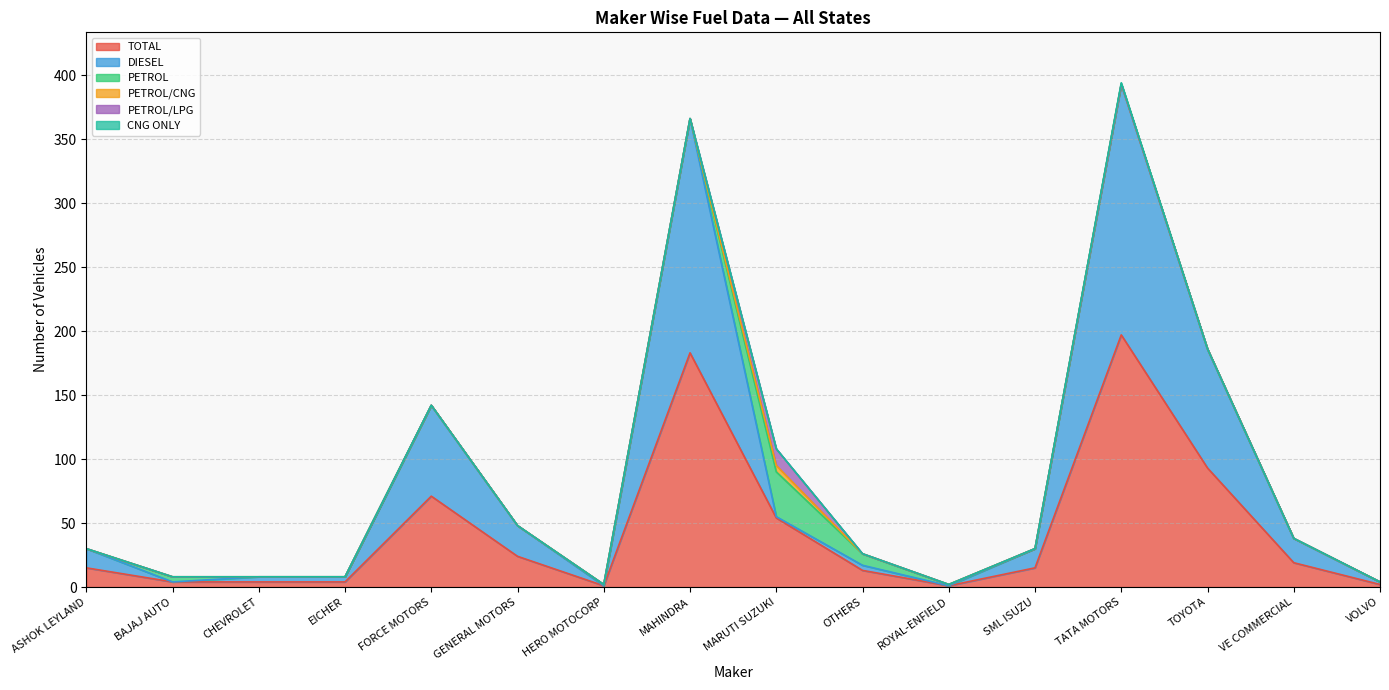

Rank the series by their maximum value, from lowest to highest.

CNG ONLY, PETROL/CNG, PETROL/LPG, PETROL, DIESEL, TOTAL